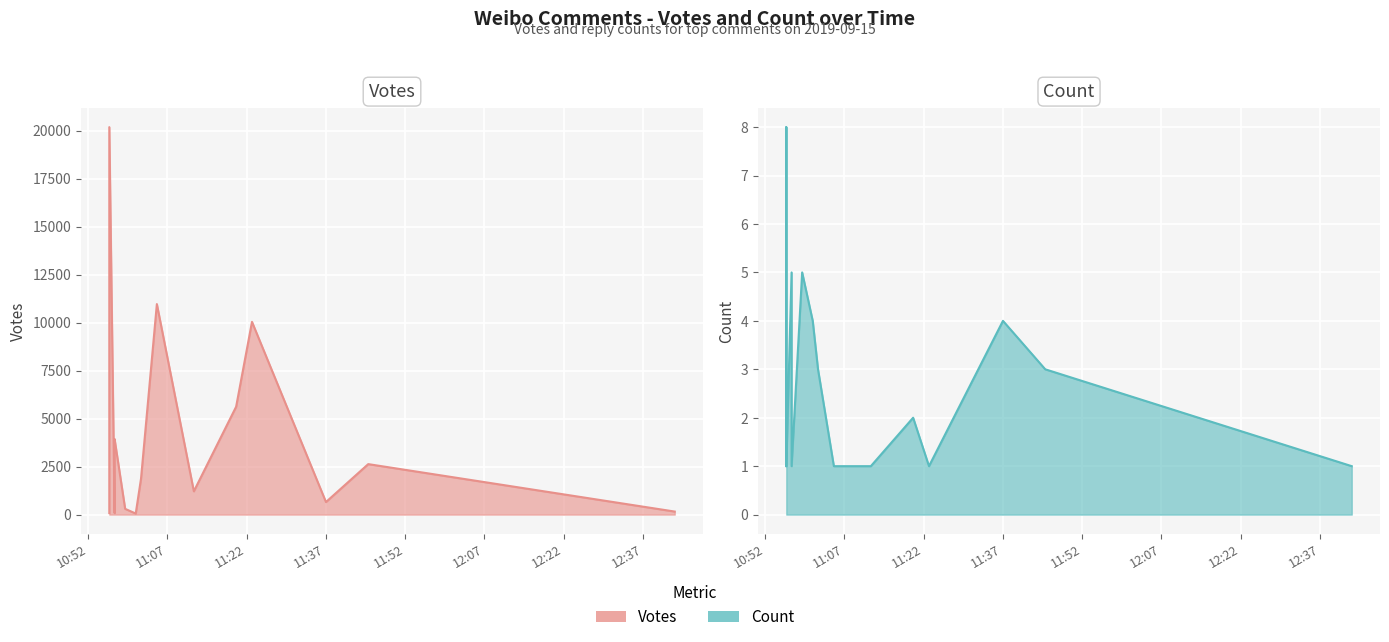

What value does the Count series have at 2019-09-15 10:57?

1